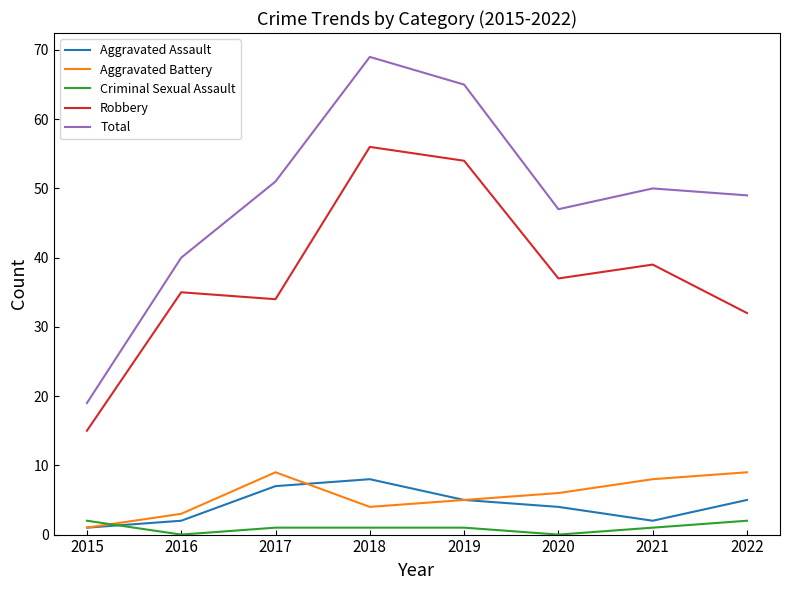

True or false: Total and Aggravated Battery intersect in this chart.

False